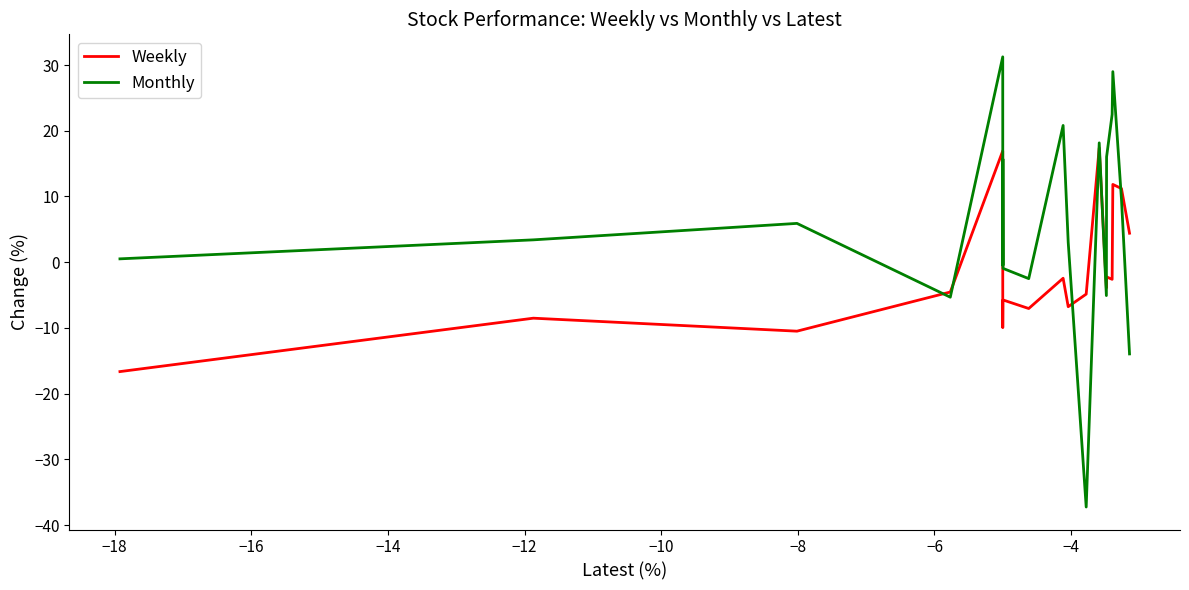

True or false: Weekly and Monthly cross at least once.

True